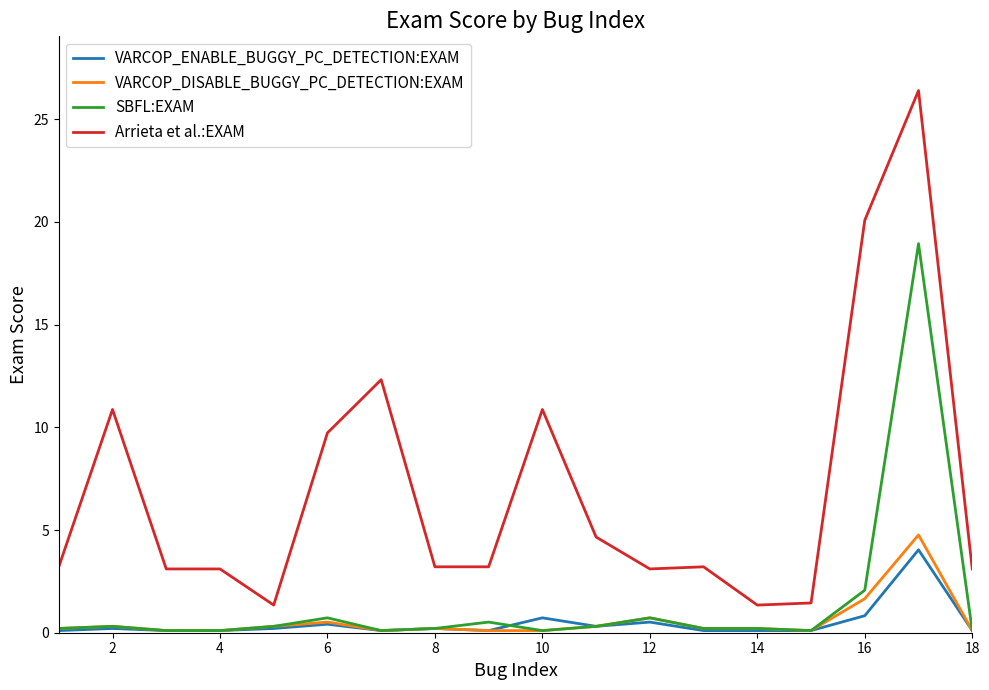

Which series has the largest total across all categories?

Arrieta et al.:EXAM